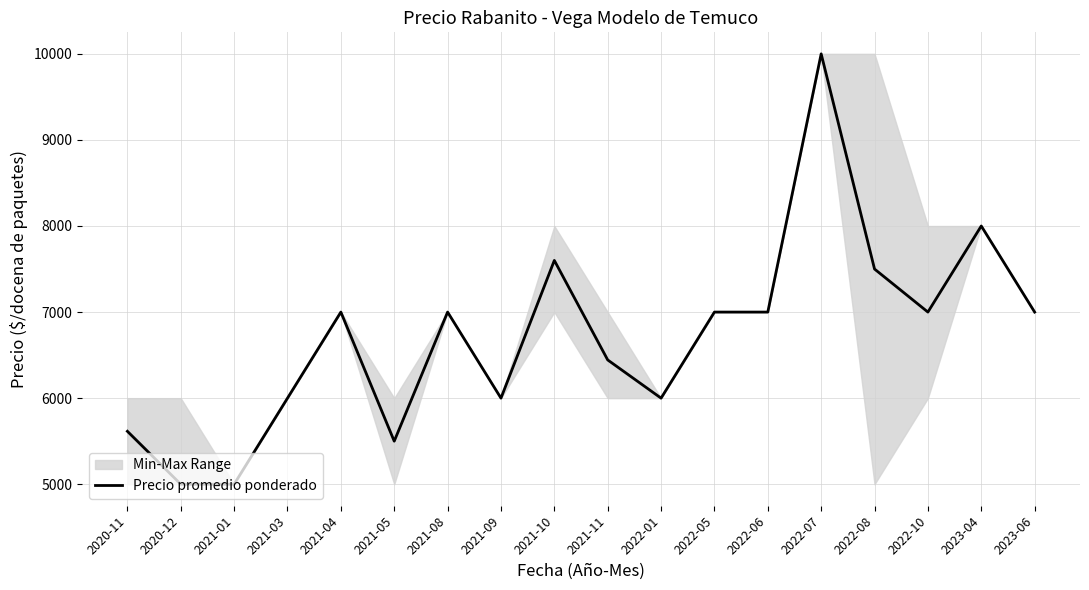

Which label corresponds to the smallest value in the chart?

2020-12